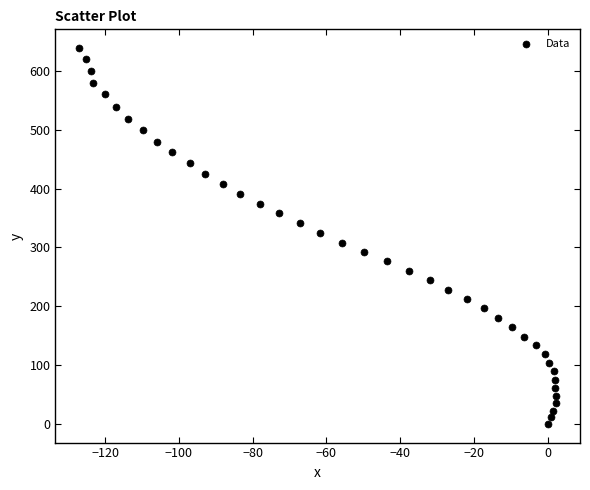

What is the range of X values (max minus min)?

129.3